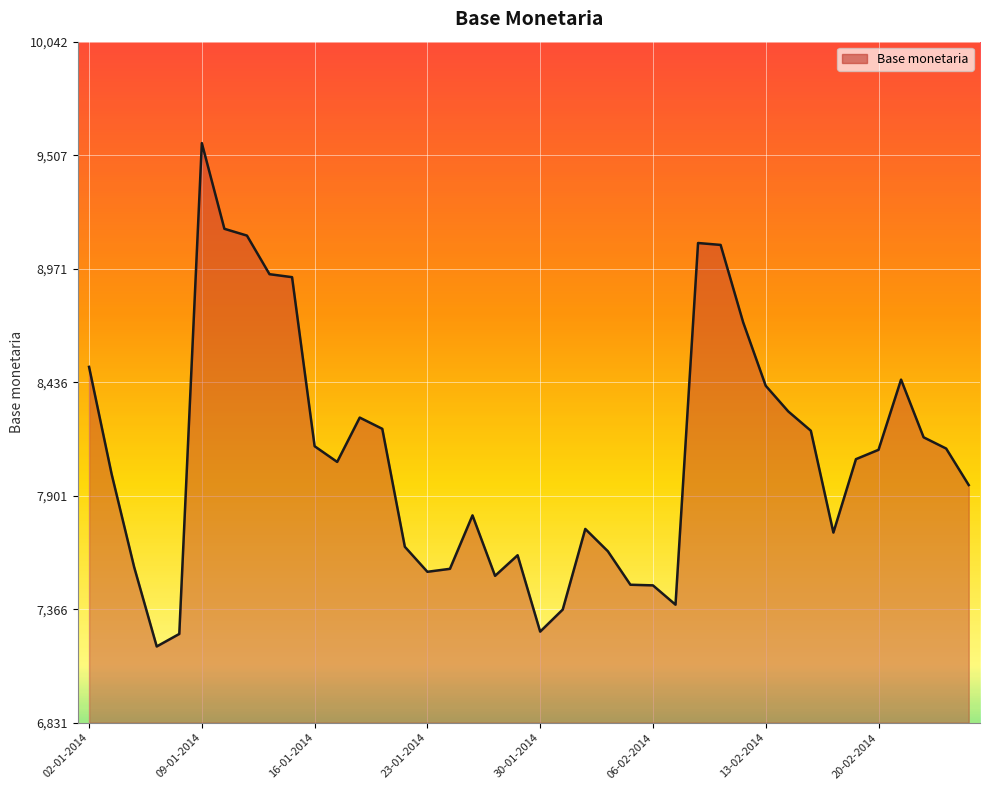

What is the difference between the maximum and minimum values?

2373